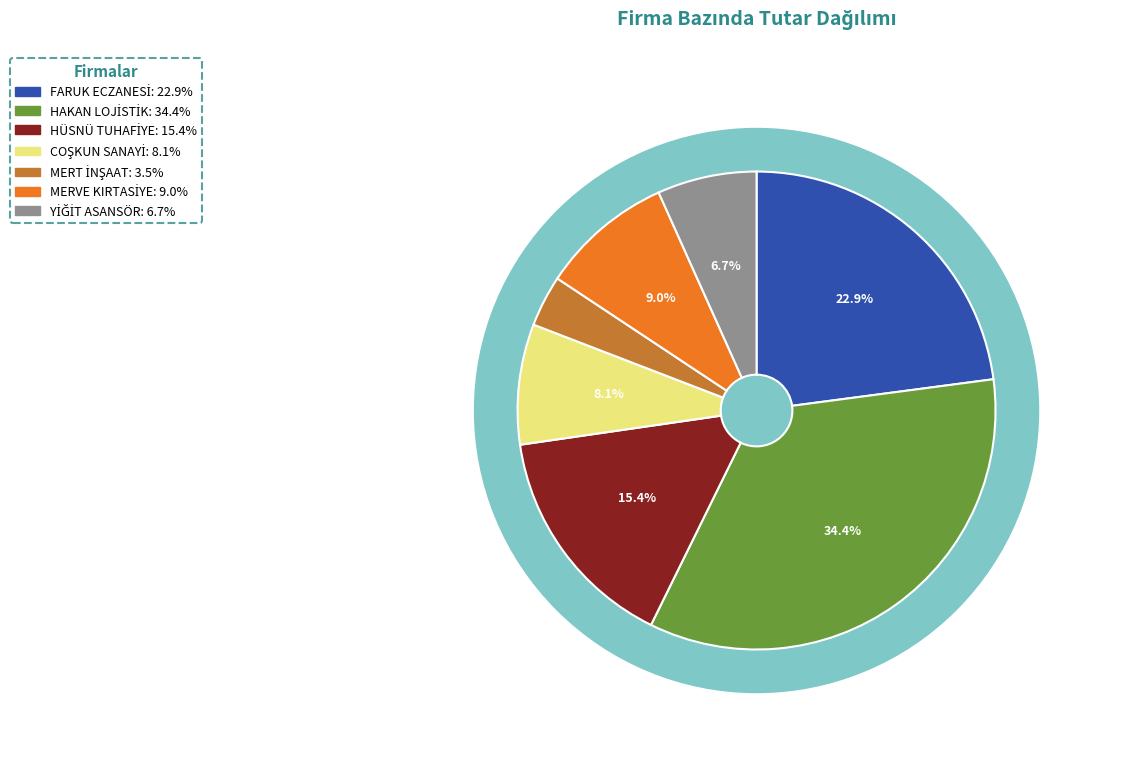

Is it true that MERT İNŞAAT is 12% of the pie?

False